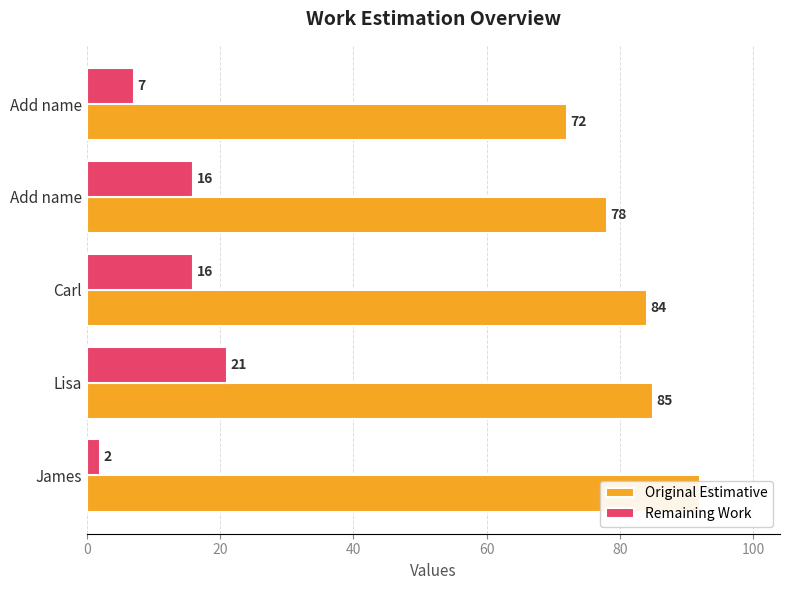

Are the bars horizontal?

Yes